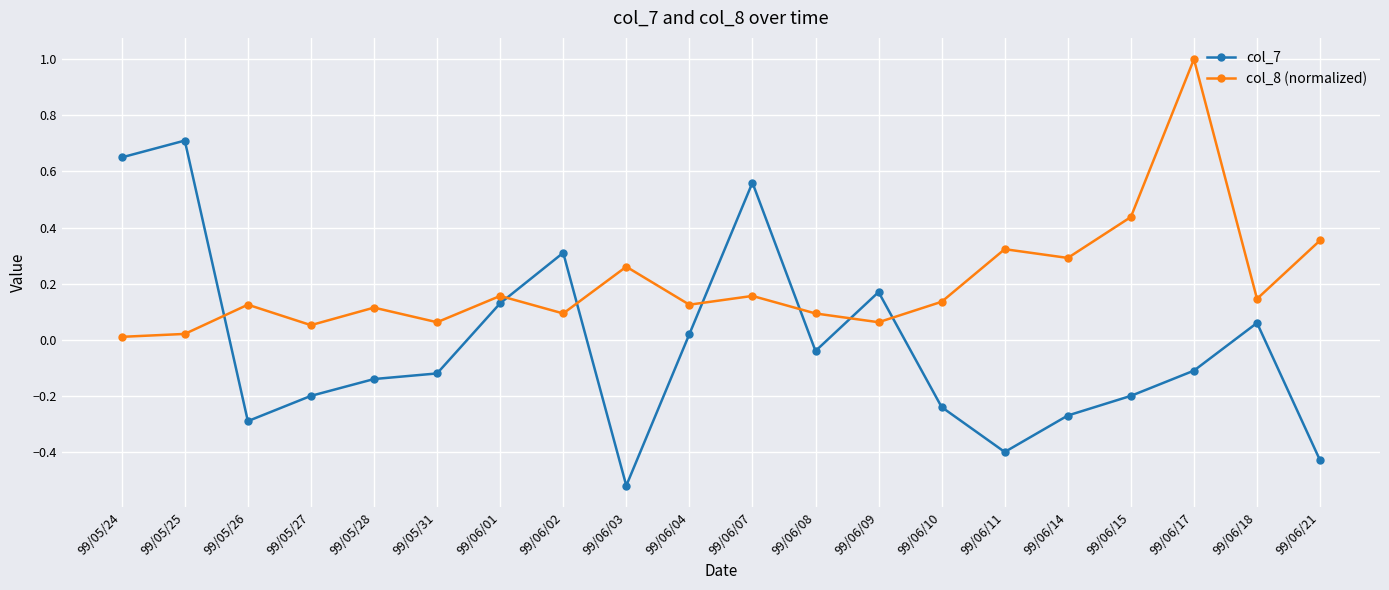

Which label corresponds to the smallest value in the chart?

99/06/03